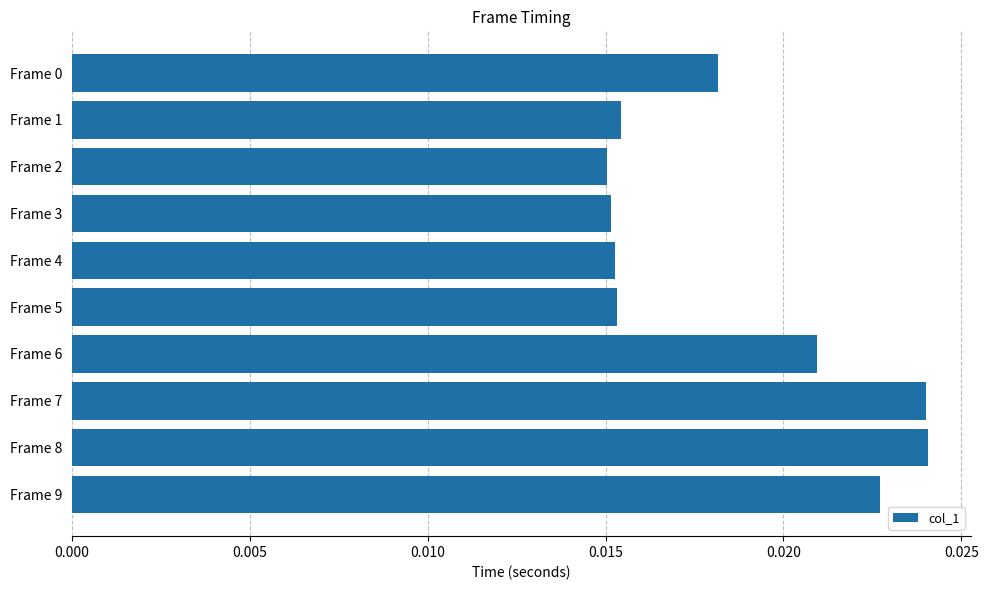

How many values are between 0 and 1?

10